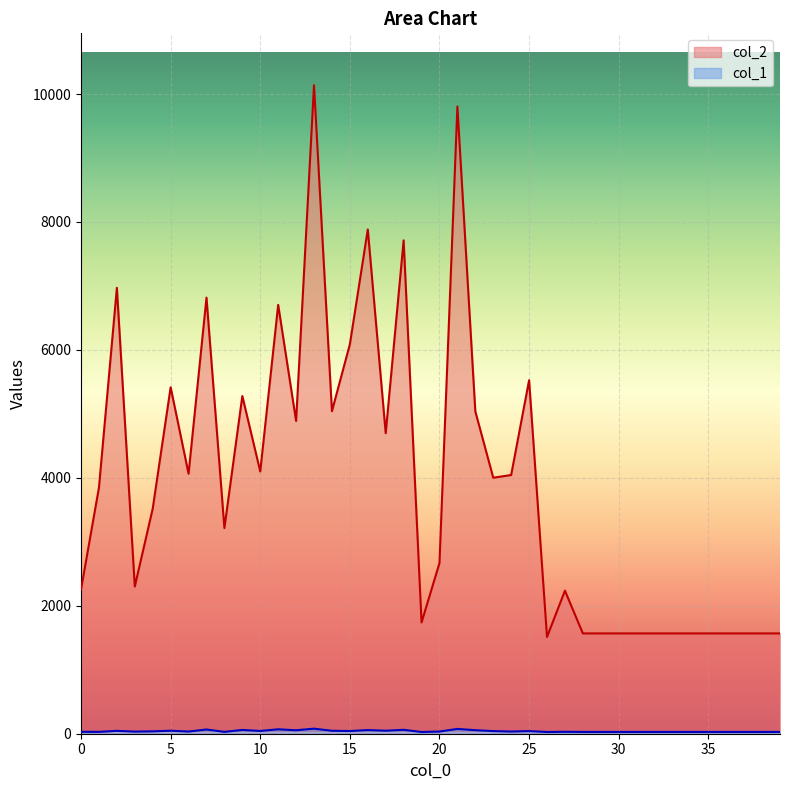

What is the minimum value shown in the chart?

27